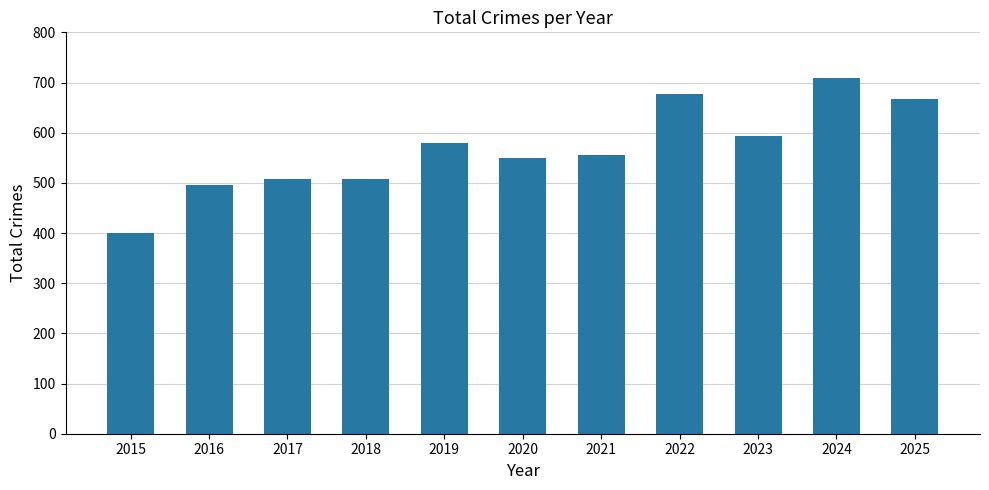

What is the ratio of the value at 2022 to the value at 2015?

1.7